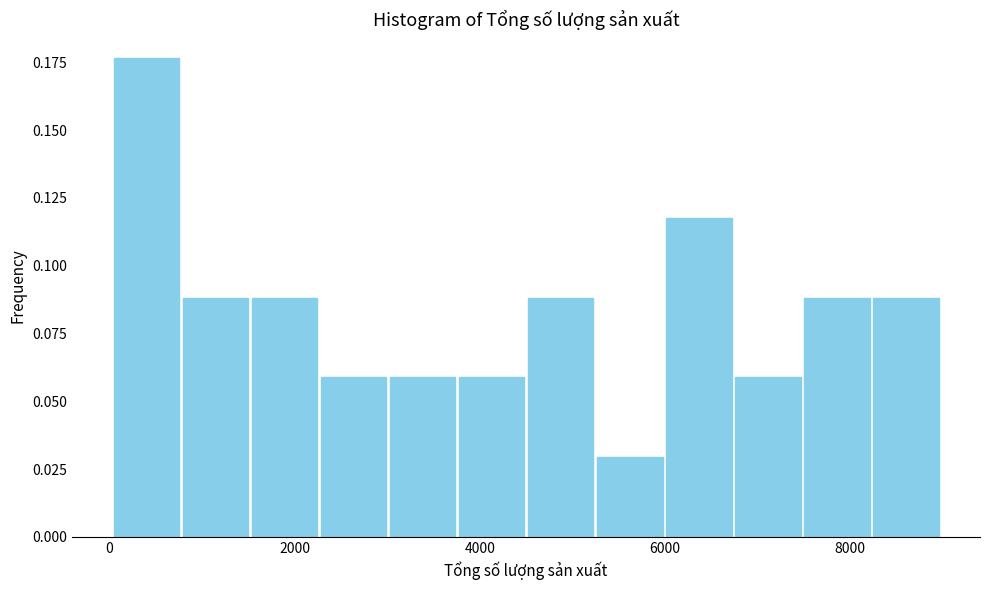

Around what value on the x-axis is the tallest bar? Give the approximate position of its centre, as read against the axis.

400